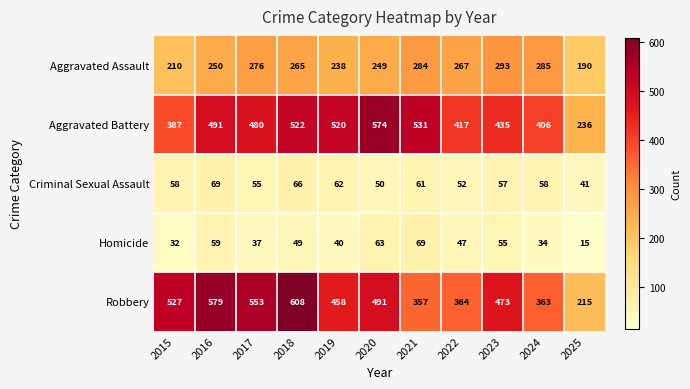

How many data points does each series have?

11